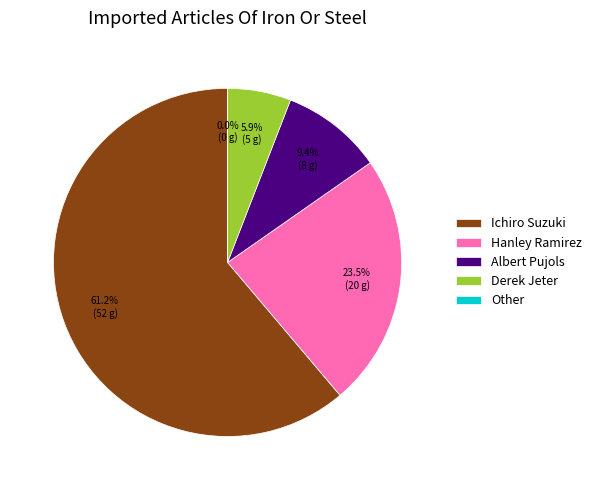

What is the majority slice?

Ichiro Suzuki